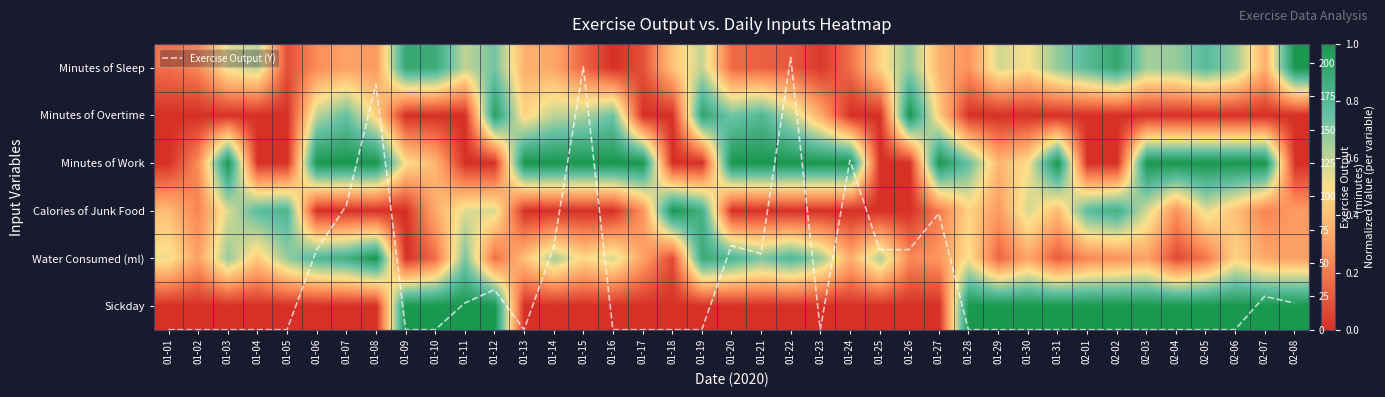

Is the value of Water Consumed (ml) at 01-31 greater than the value of Minutes of Overtime at 01-18?

Yes